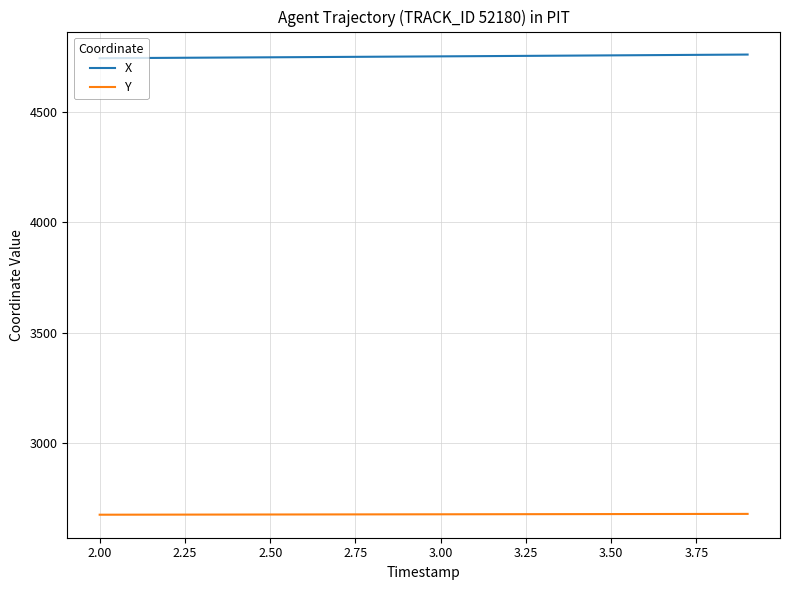

What is the average value of the Y series?

2677.3